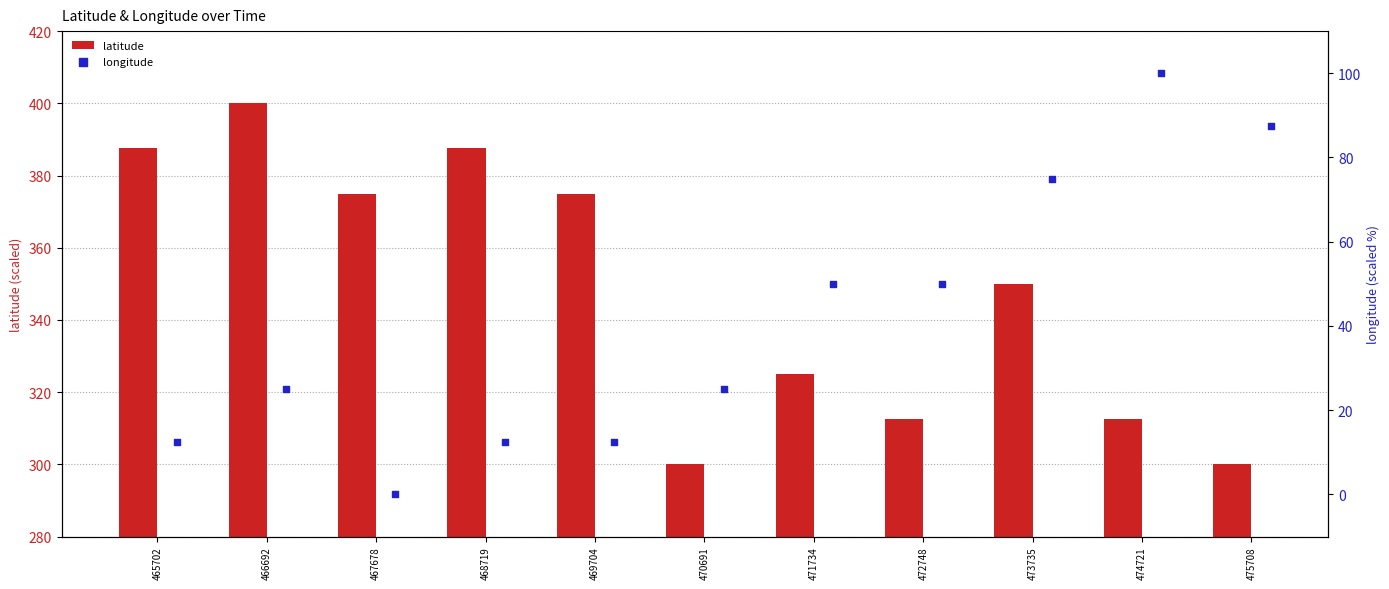

What are all the series names shown in the legend?

latitude, longitude